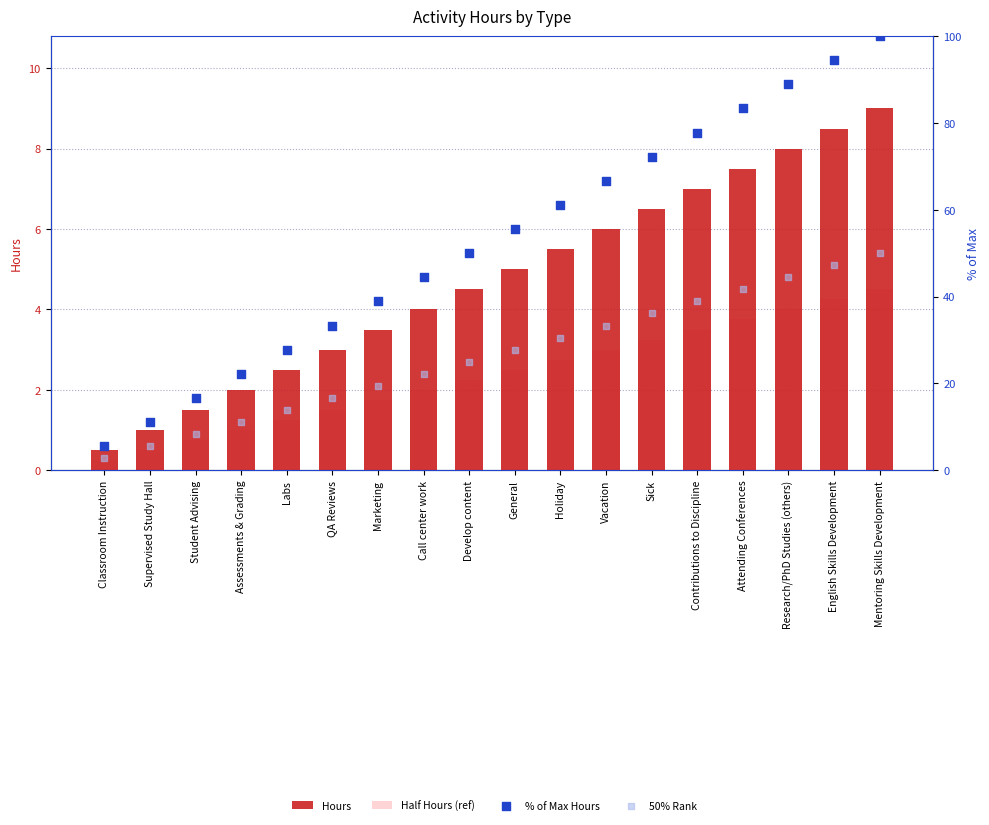

At which category is the sum across all series the highest?

Mentoring Skills Development